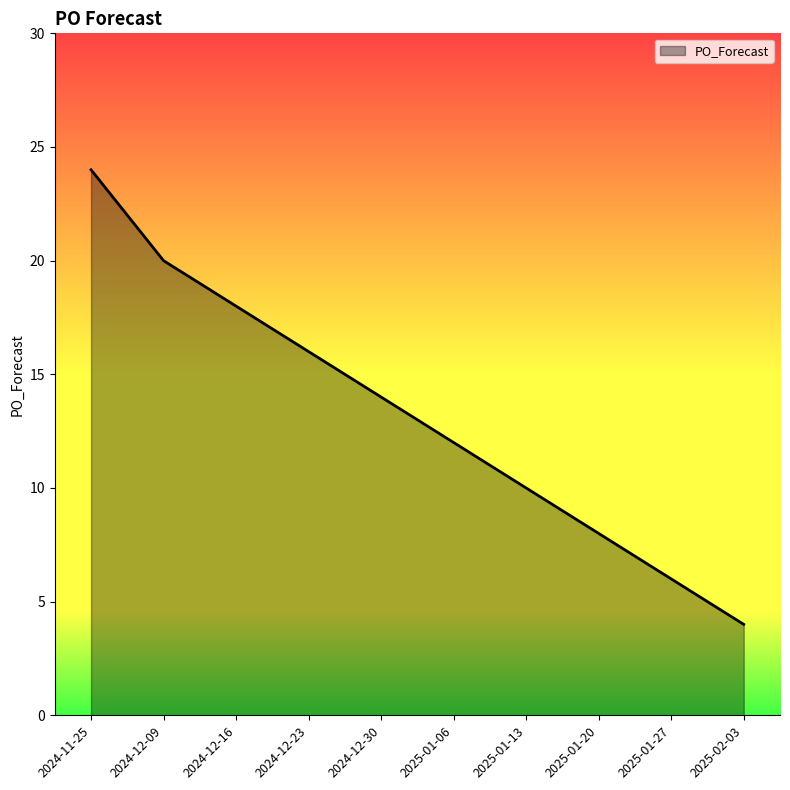

What is the change in value from 2024-12-23 to 2025-02-03?

-12